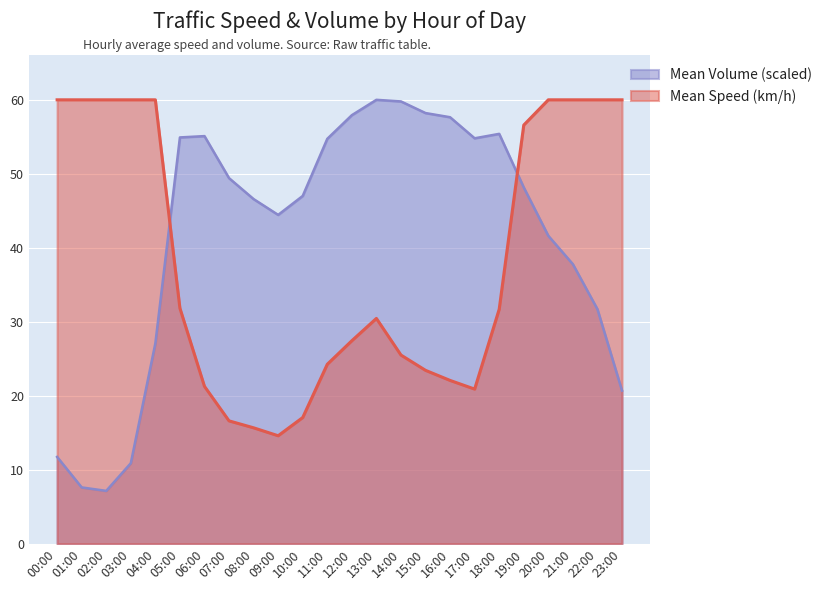

Which series has the largest total across all categories?

Mean Volume (scaled)